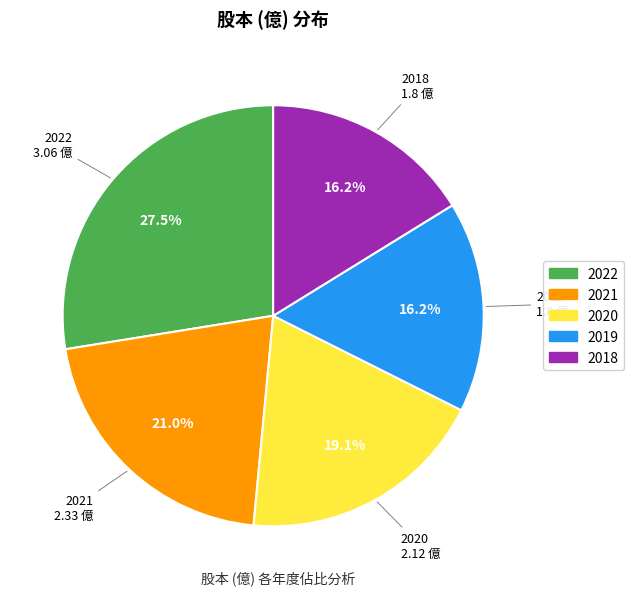

How many segments does this pie chart have?

5